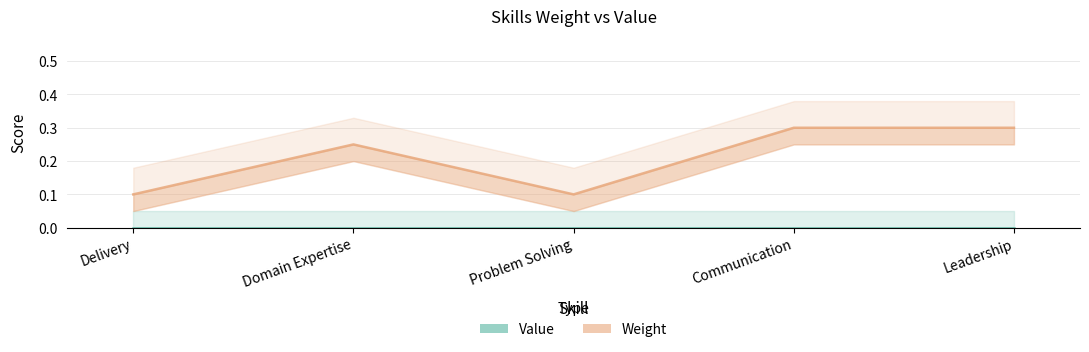

Rank the categories by value from lowest to highest.

Delivery, Problem Solving, Domain Expertise, Communication, Leadership